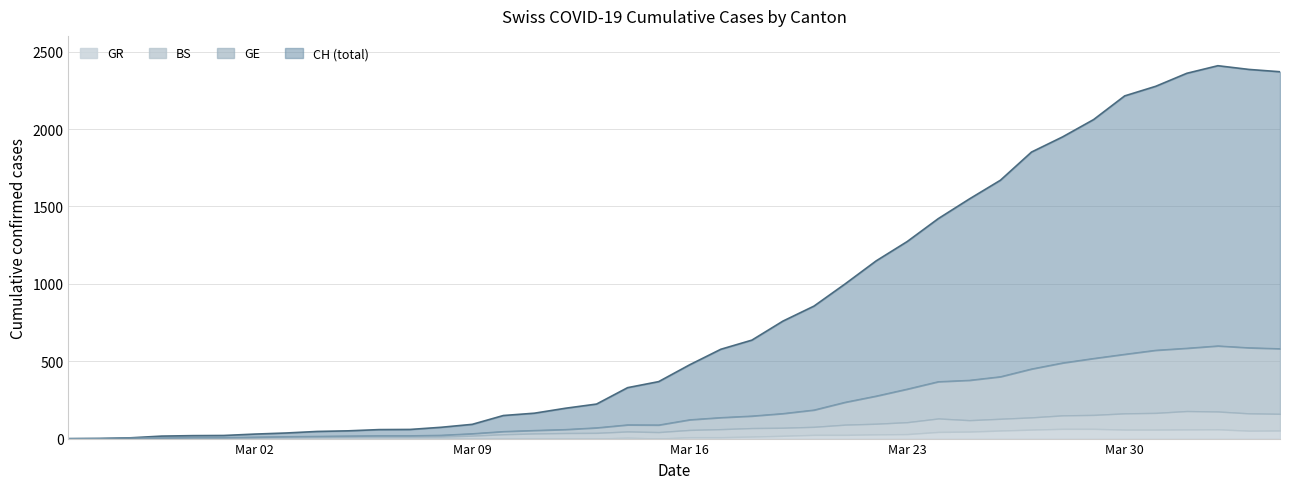

What is the maximum value for GR?

63